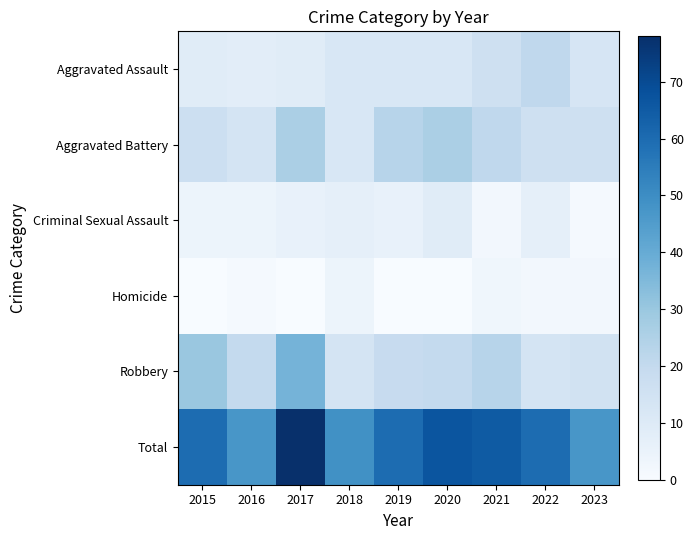

At which category is the sum across all series the highest?

2017